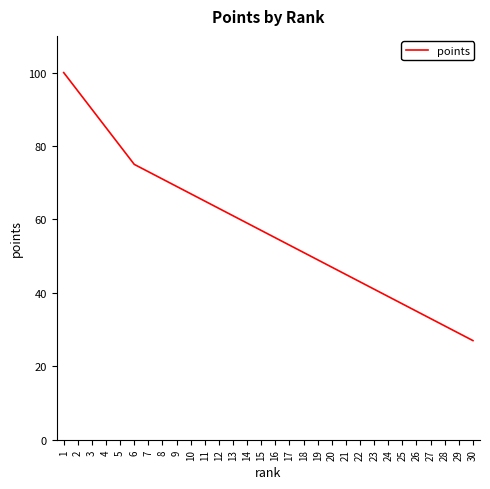

What is the change in value from 7 to 23?

-32